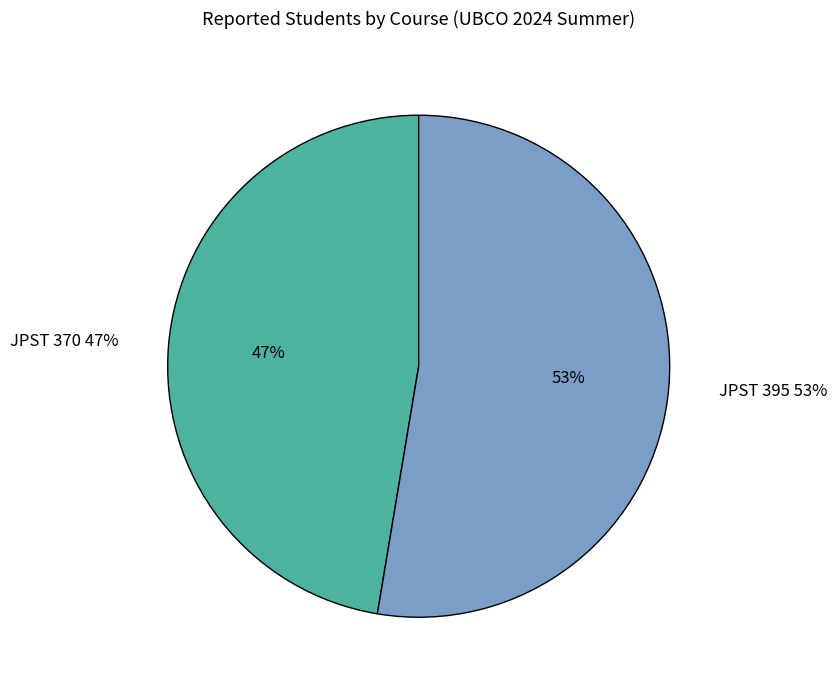

To the nearest percent, what portion does JPST 370 represent?

47%